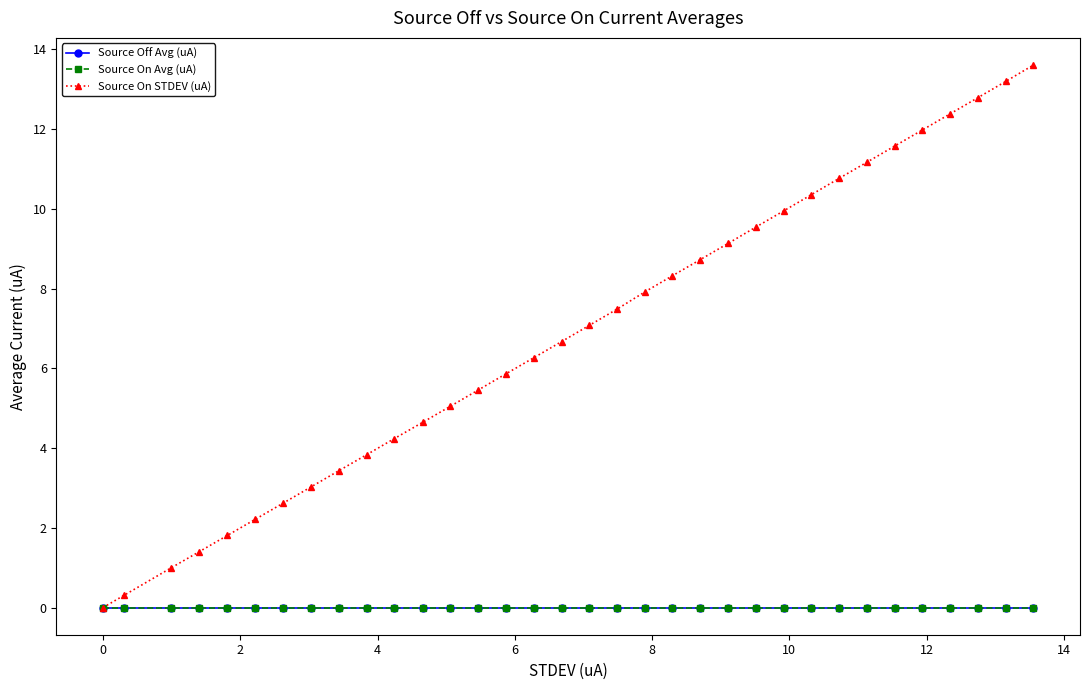

Which series has the largest total across all categories?

Source On STDEV (uA)